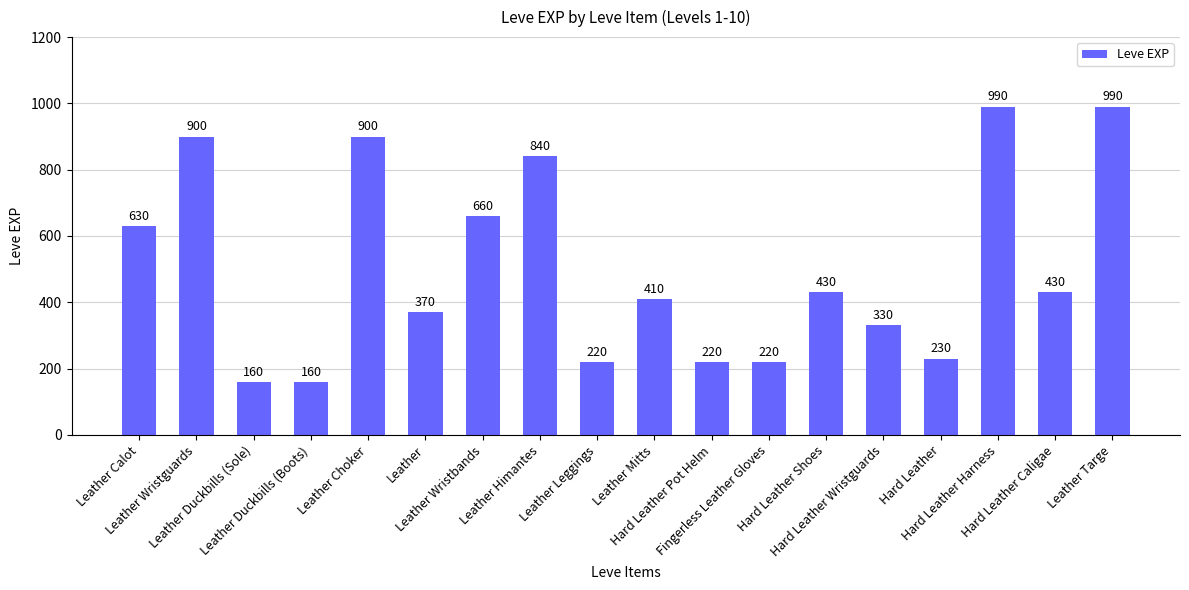

What is the change in value from Leather Calot to Leather Leggings?

-410